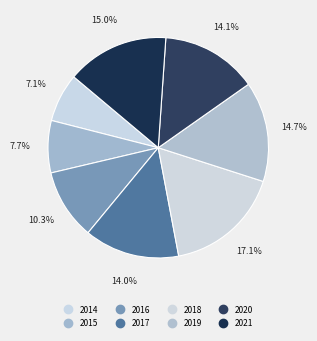

True or false: 2017 accounts for 5% of the total.

False